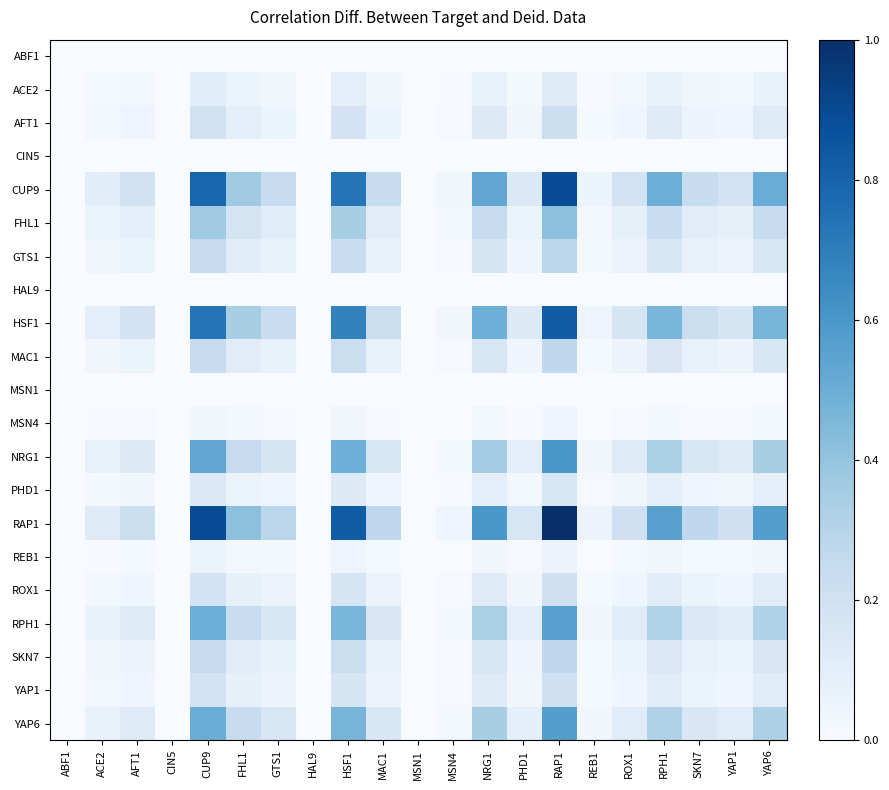

Which series has the largest total across all categories?

RAP1